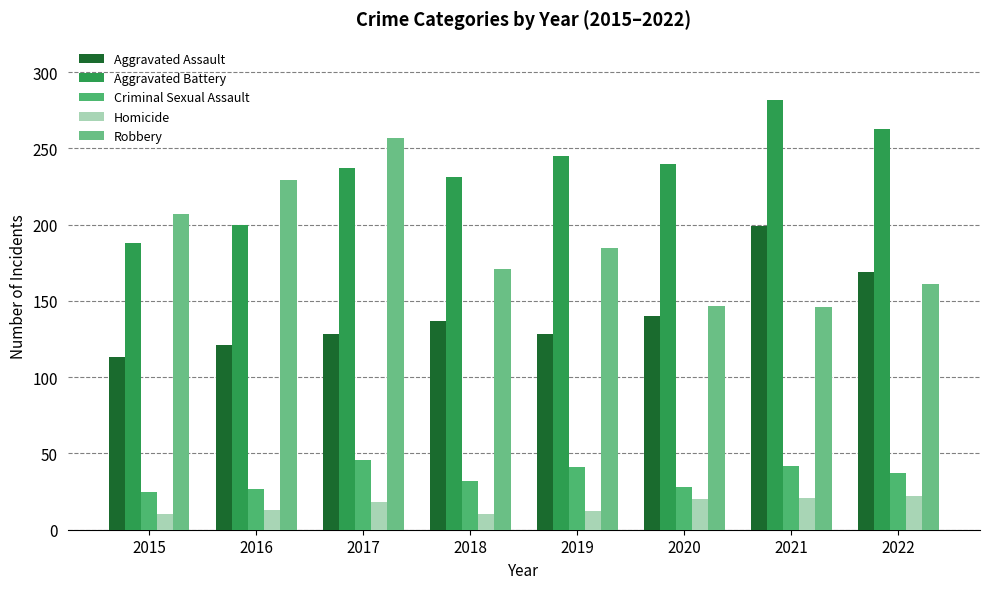

Read the Robbery value at 2017.

257